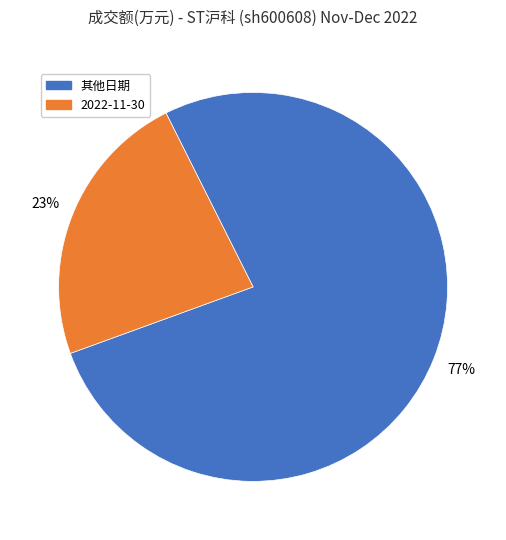

Is there a majority slice in this chart?

Yes